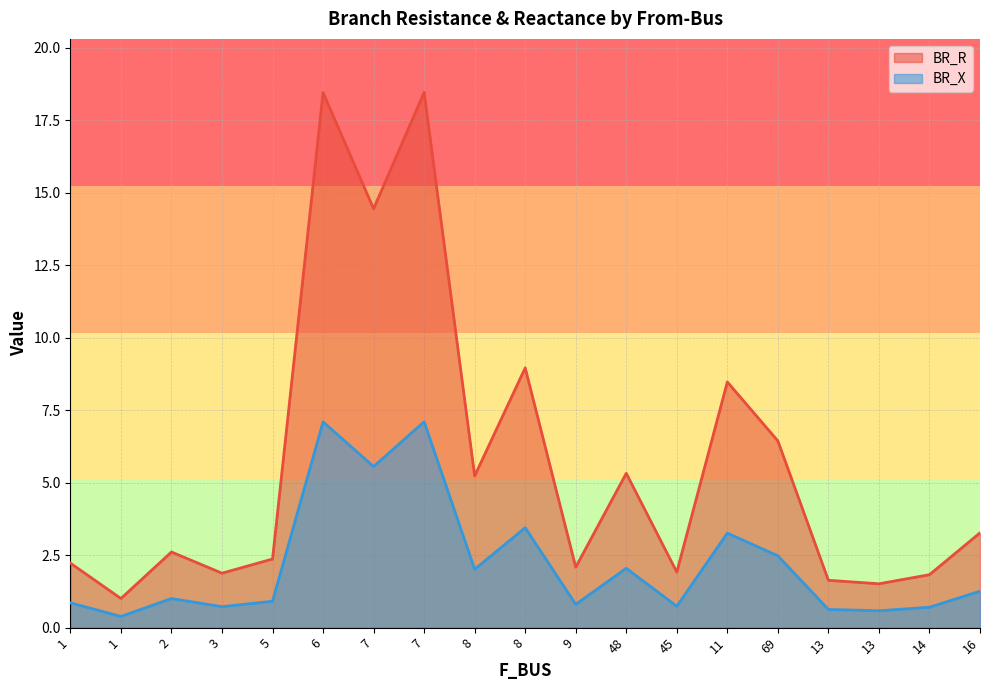

Reading right to left, what are all the values shown in this chart?

BR_R: 3.3	1.8	1.5	1.6	6.4	8.5	1.9	5.3	2.1	9.0	5.2	18.5	14.4	18.4	2.4	1.9	2.6	1.0	2.2
BR_X: 1.3	0.7	0.6	0.6	2.5	3.3	0.7	2.0	0.8	3.4	2.0	7.1	5.6	7.1	0.9	0.7	1.0	0.4	0.9